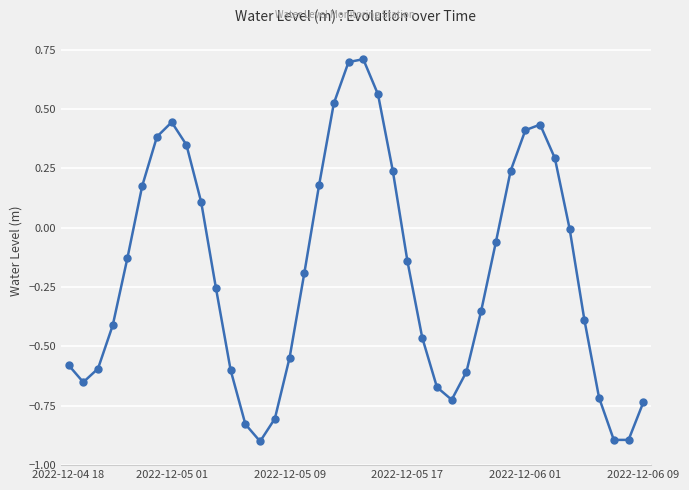

What is the value of the 20th point from the left?

0.7